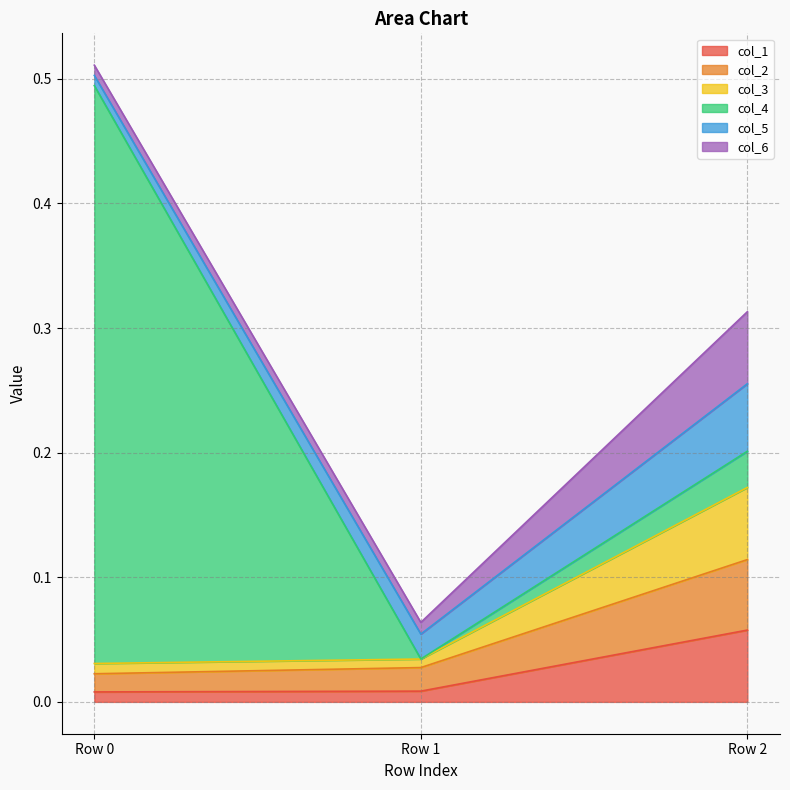

What are all the series names shown in the legend?

col_1, col_2, col_3, col_4, col_5, col_6